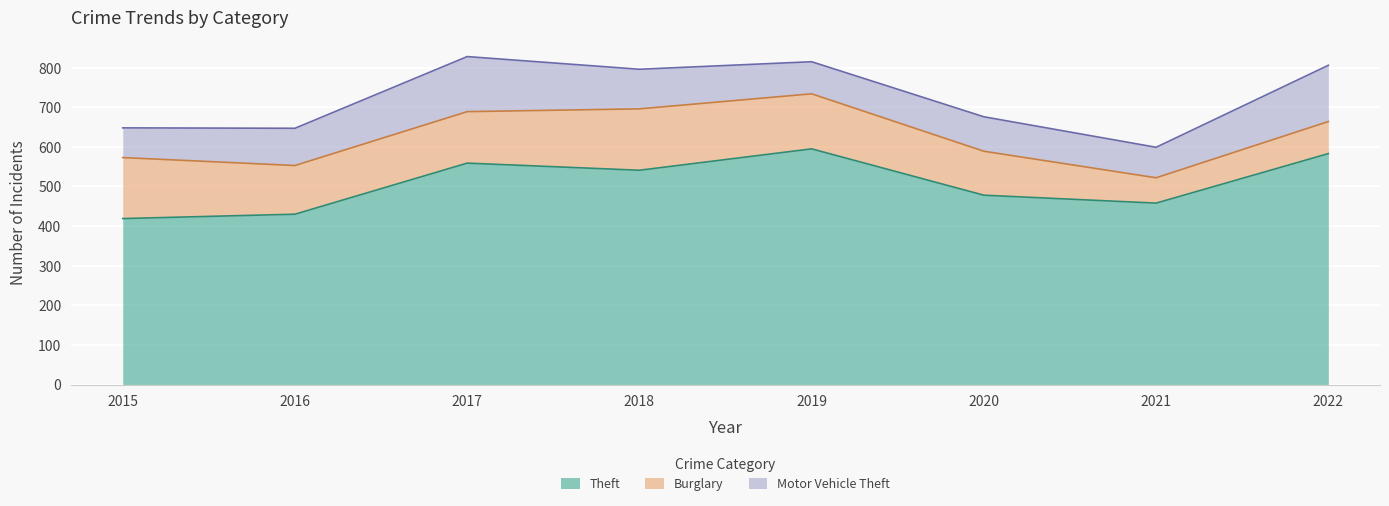

At which category is the sum across all series the highest?

2017